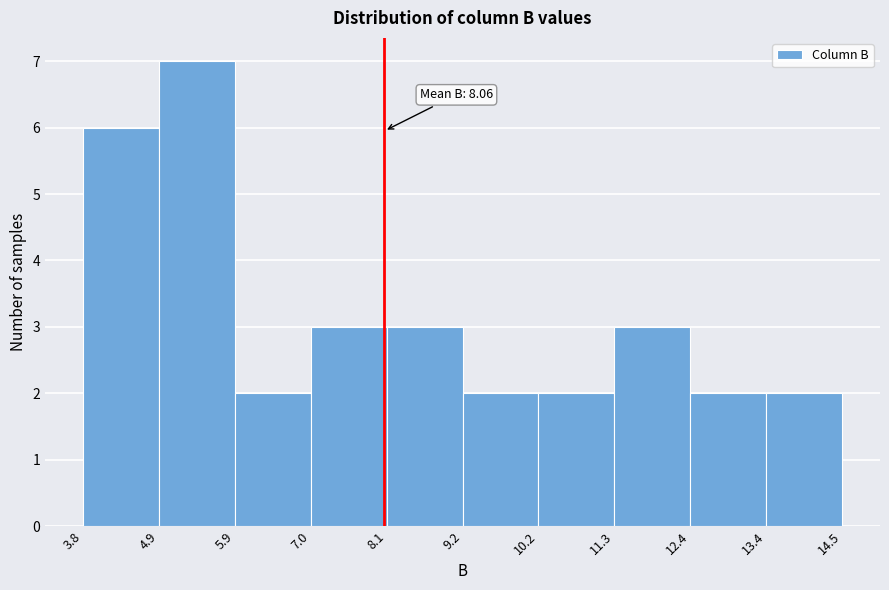

Over which range of the x-axis is the bar tallest?

4.9 to 5.9